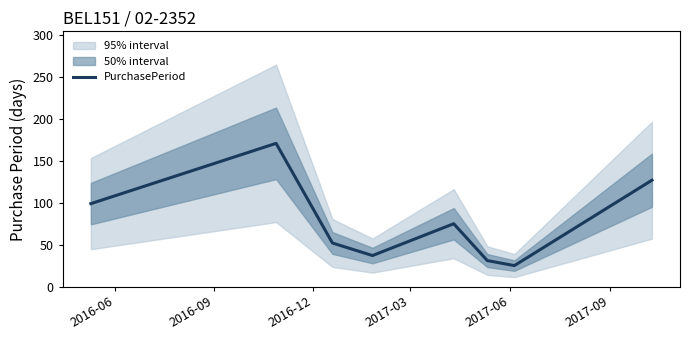

What is the difference between the second highest and second lowest values?

96